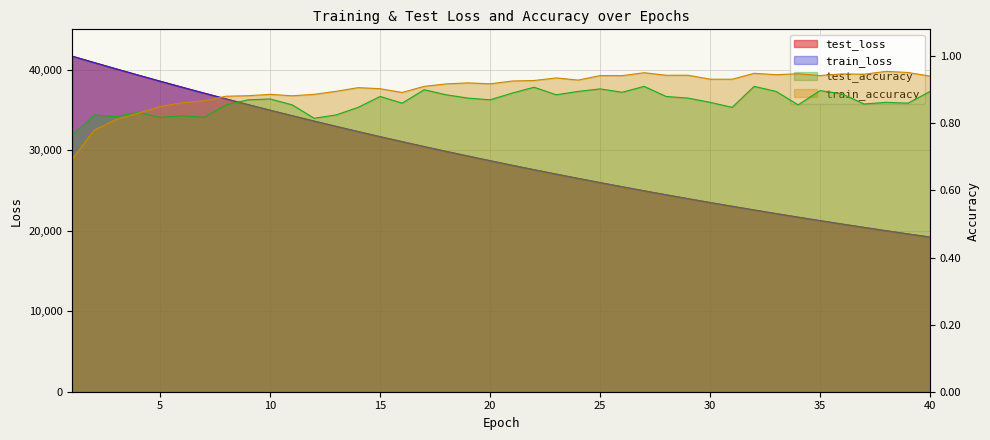

How many intersections are there between test_loss and train_loss?

3